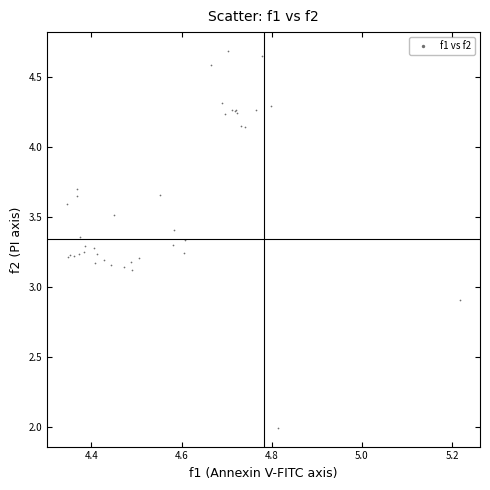

What Y value in the scatter plot is closest to 3?

2.9